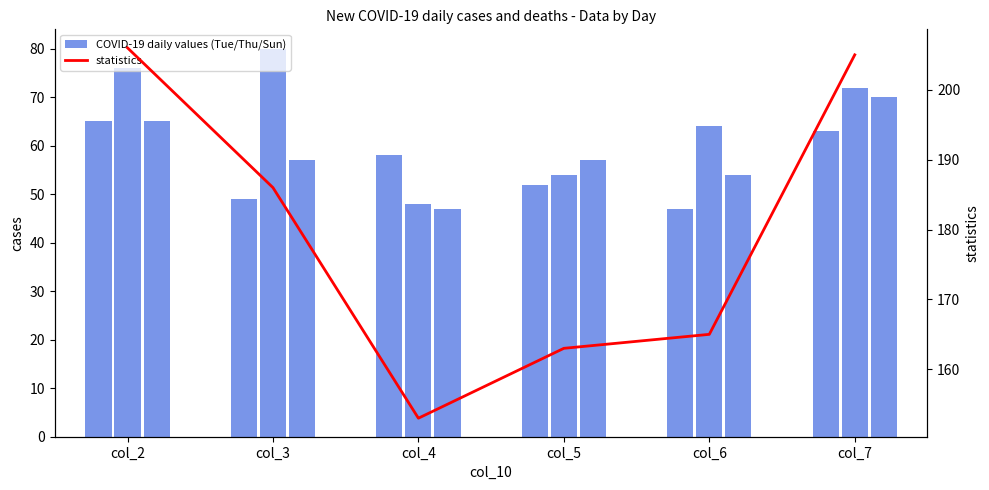

Which series has the widest spread of values?

statistics